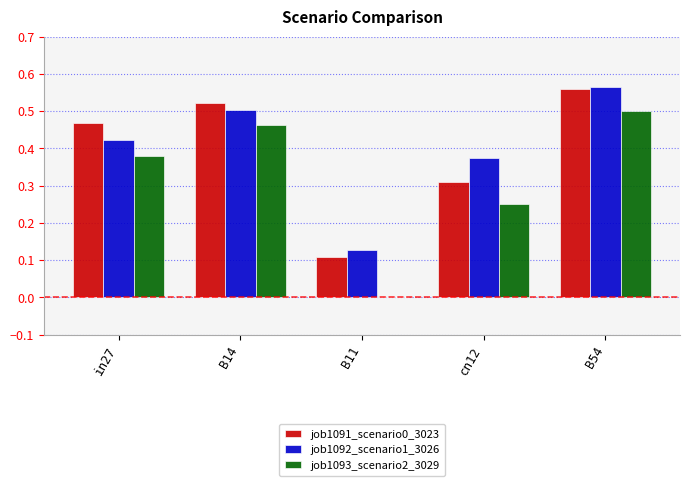

Is it true that job1093_scenario2_3029 equals 0.5 at B14?

True